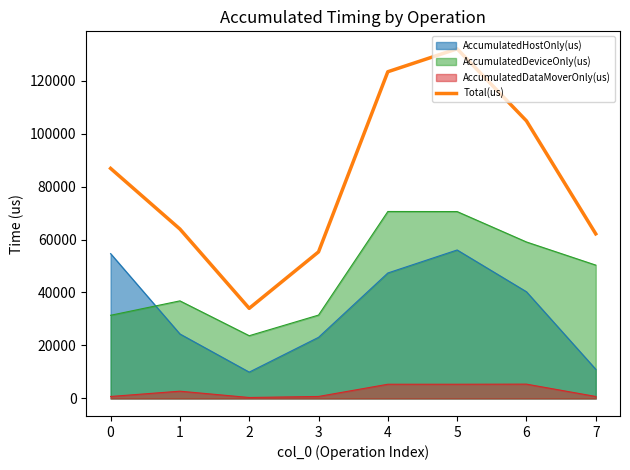

Reading right to left, list all the values displayed in this chart.

62138	104771	131962	123308	55325	34021	63953	86835